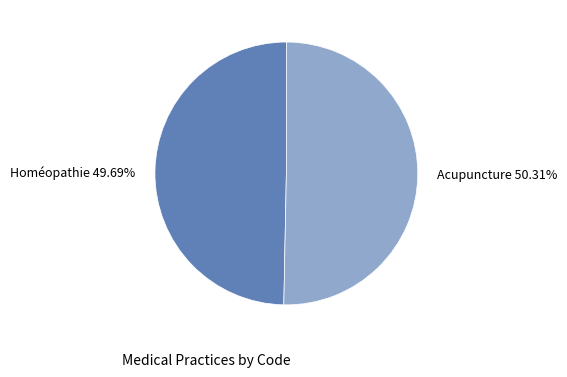

What is the majority slice?

Acupuncture